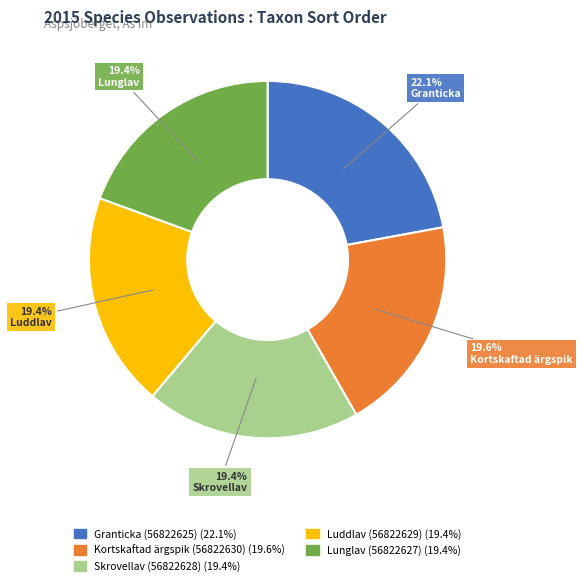

Does Granticka (56822625) account for over 50% of the chart?

No